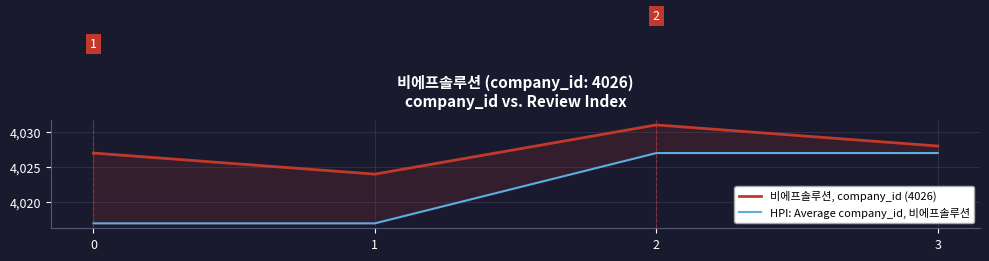

What is the total value across all series at 1?

8041